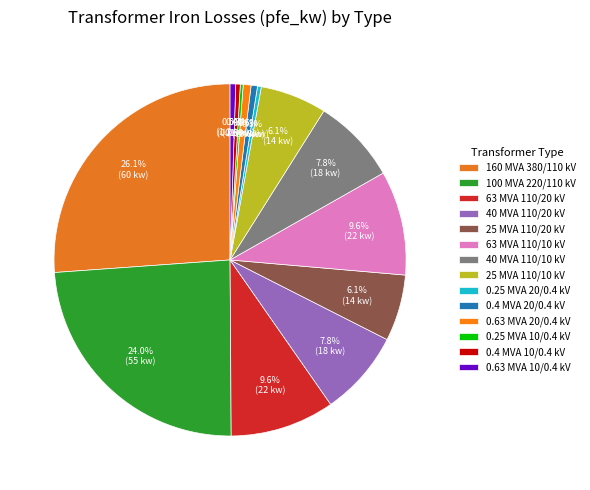

Which slice is the largest?

160 MVA 380/110 kV